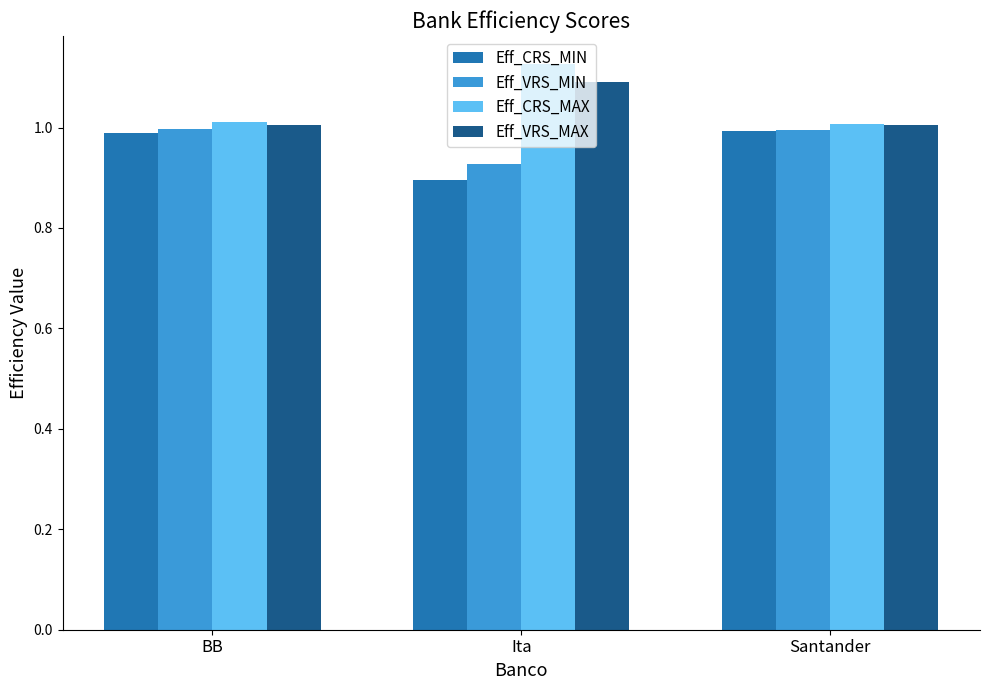

The Eff_CRS_MAX series shows 0.4 at Santander. True or false?

False